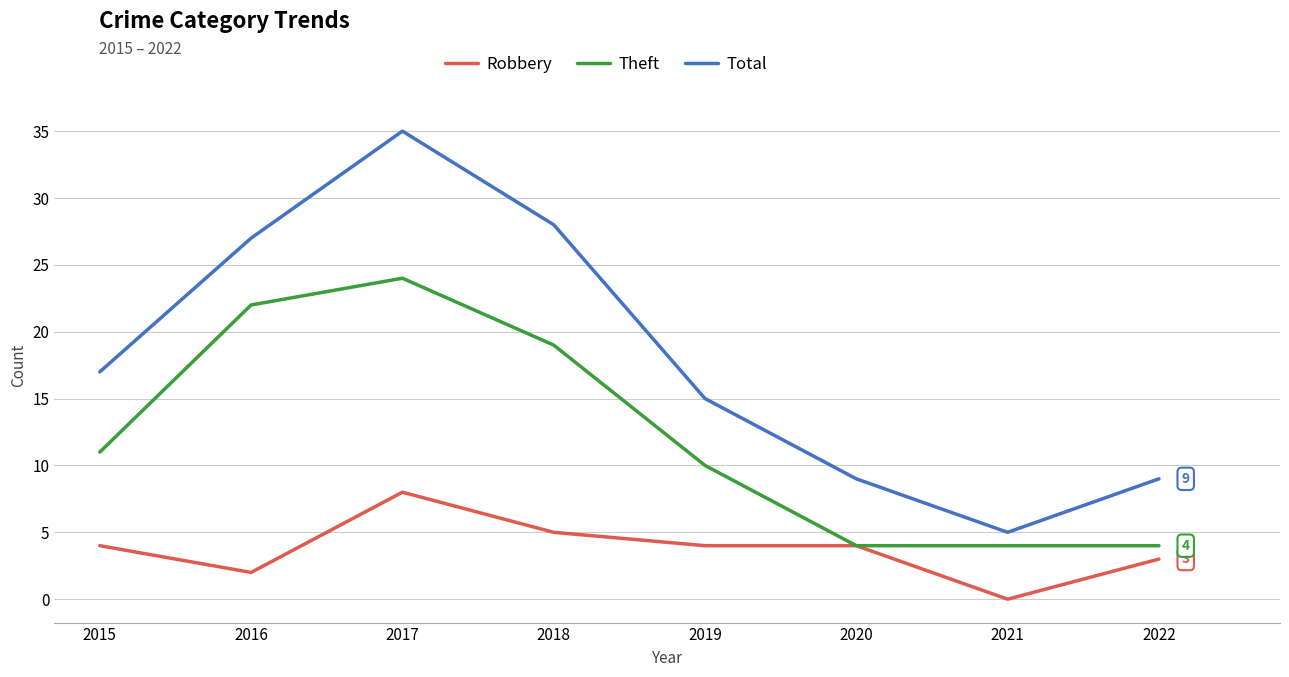

True or false: Total and Robbery cross at least once.

False